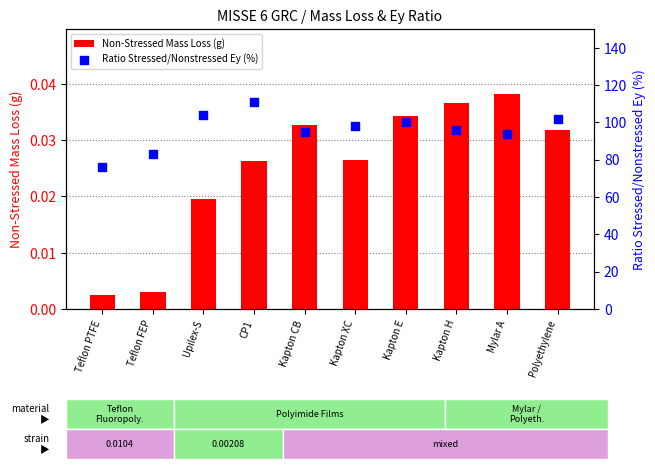

Is the value of Ratio Stressed/Nonstressed Ey (%) at Kapton XC greater than the value of Non-Stressed Mass Loss (g) at Kapton E?

Yes